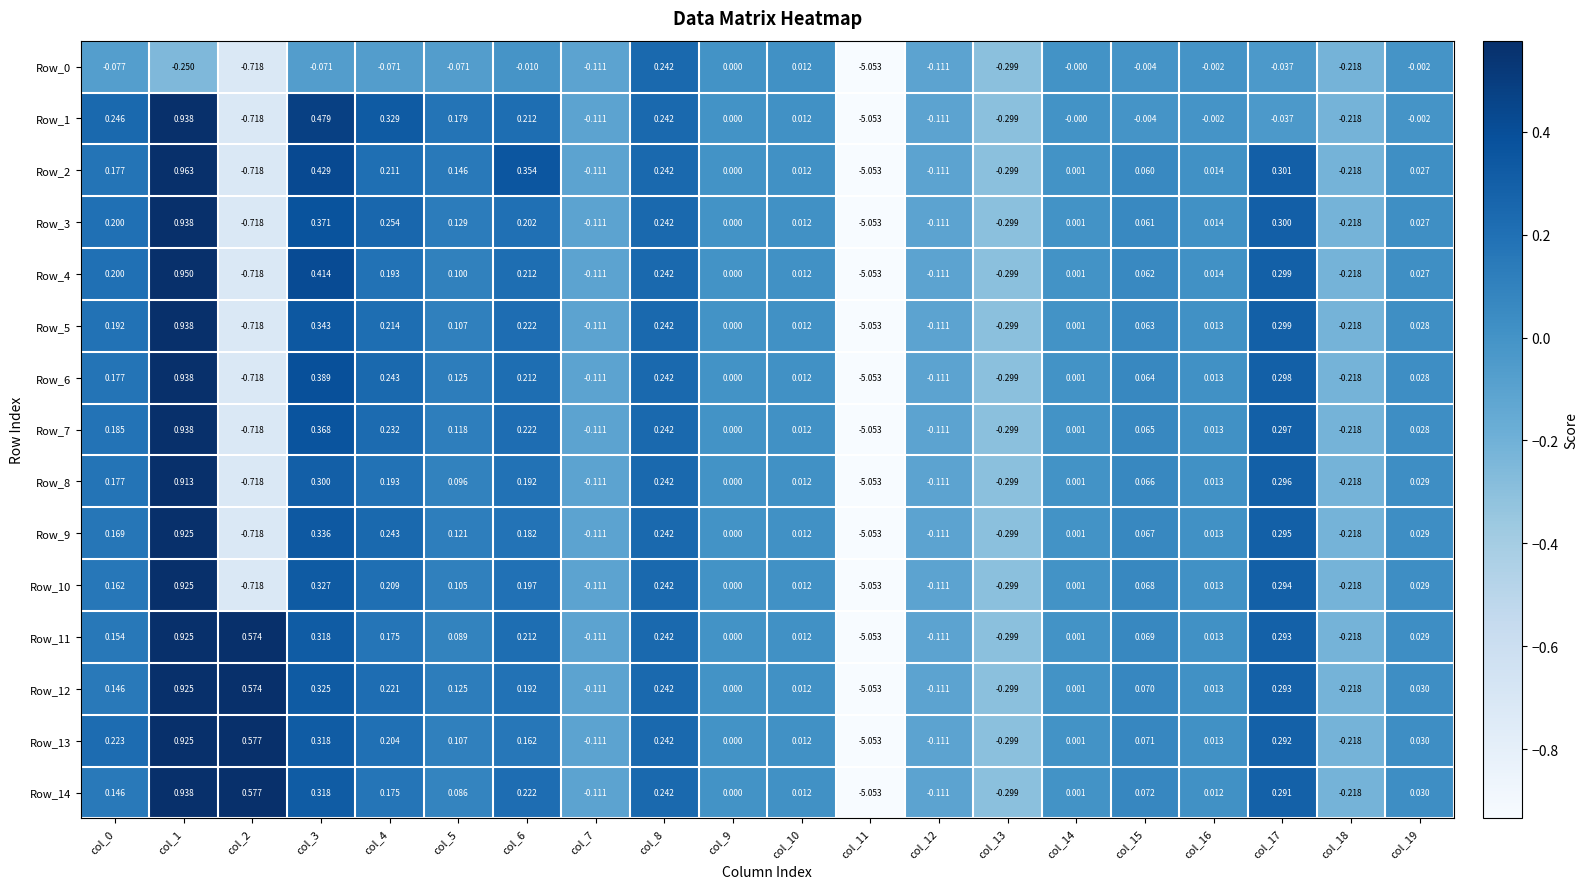

At how many categories does at least one series exceed -2?

19